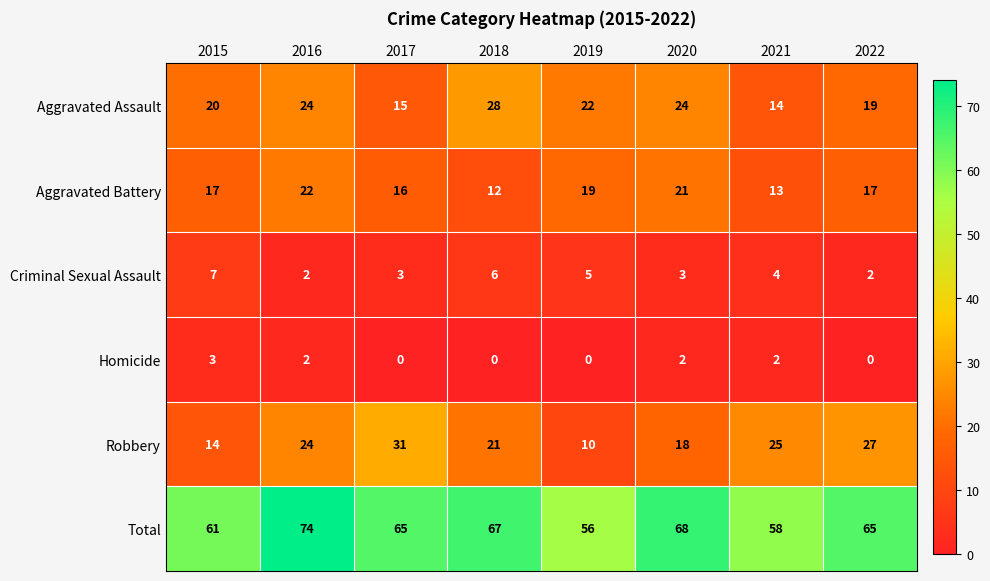

True or false: Robbery has a value of 27 at 2022.

True